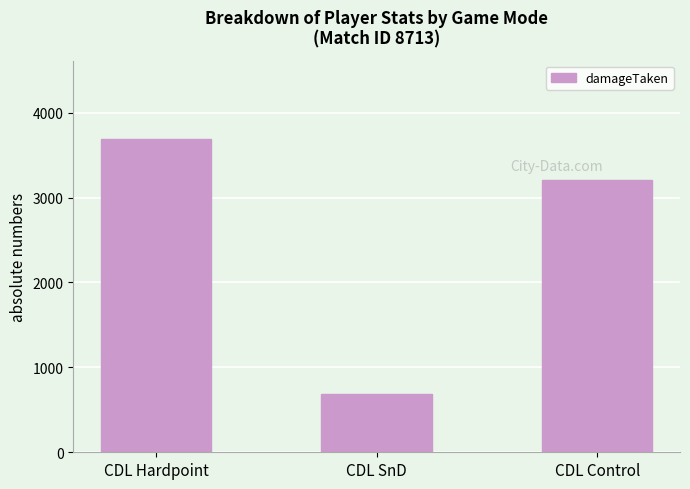

How many data points are less than 3212?

1